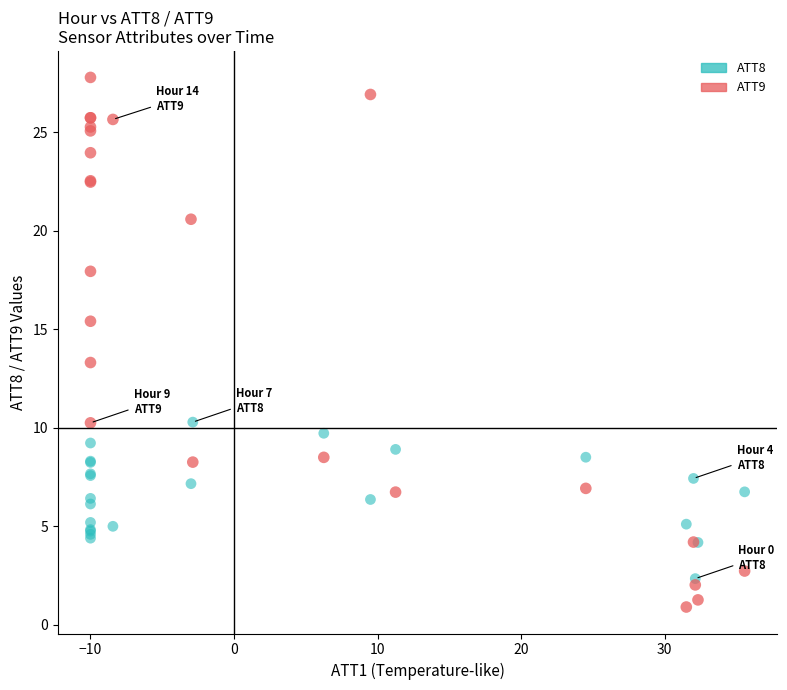

Across all series, what Y value is closest to 14?

13.3